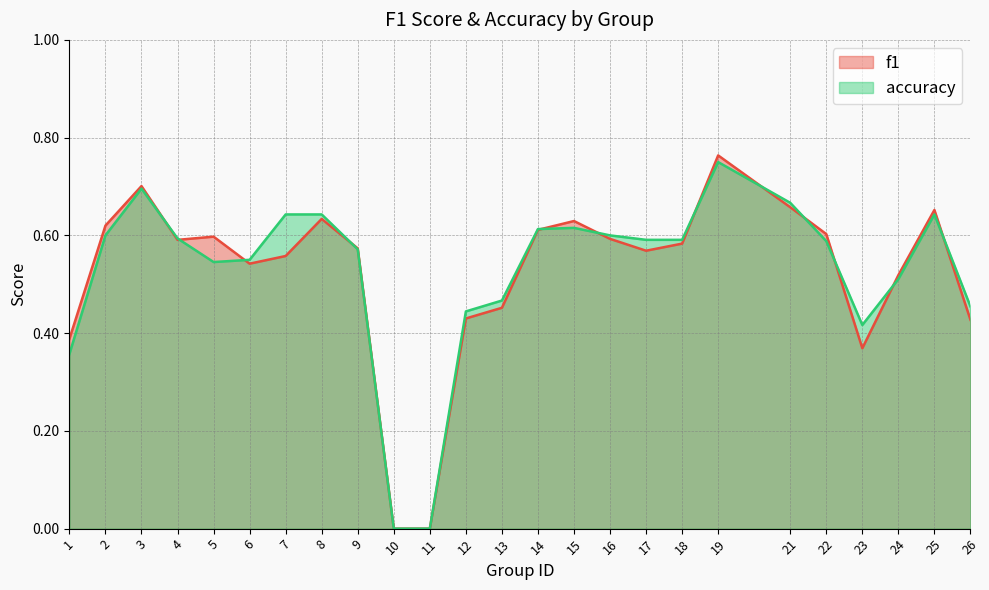

Rank the series by their maximum value, from lowest to highest.

accuracy, f1